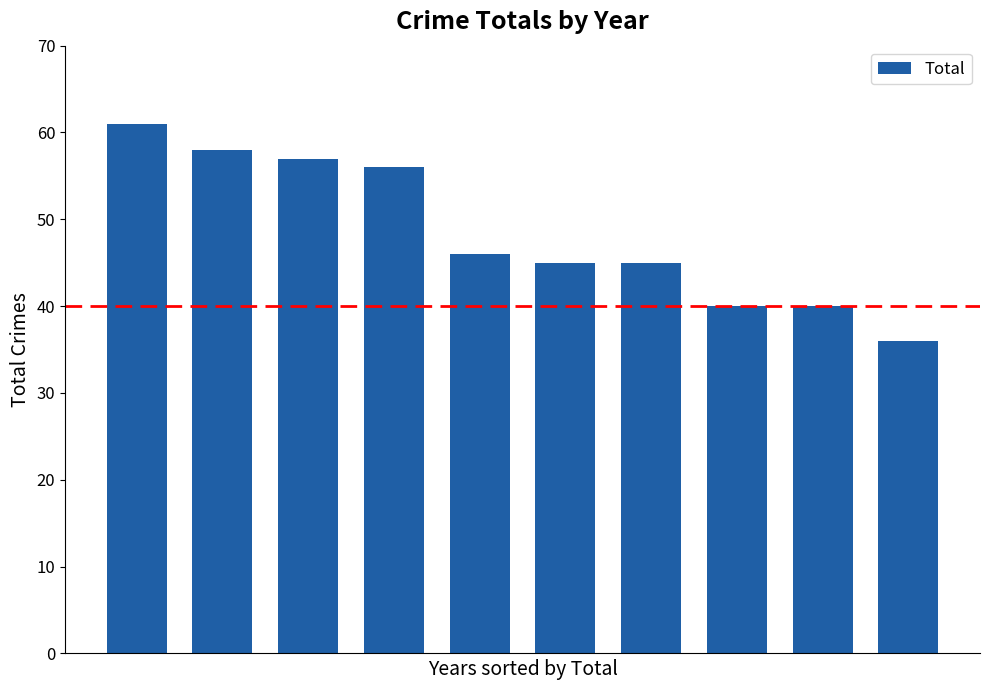

What is the value of the 6th bar from the left?

45